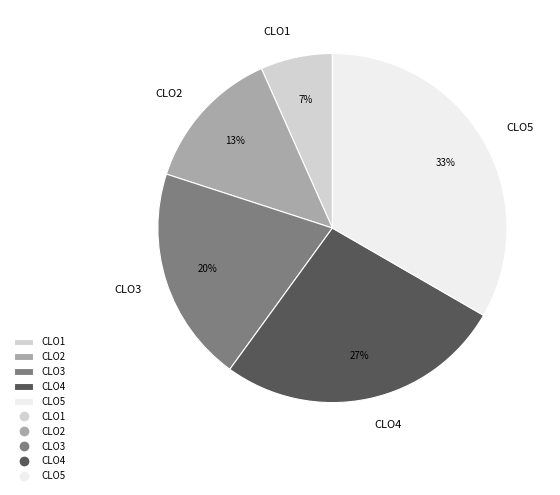

What is the ratio of the value at CLO1 to the value at CLO3?

0.3